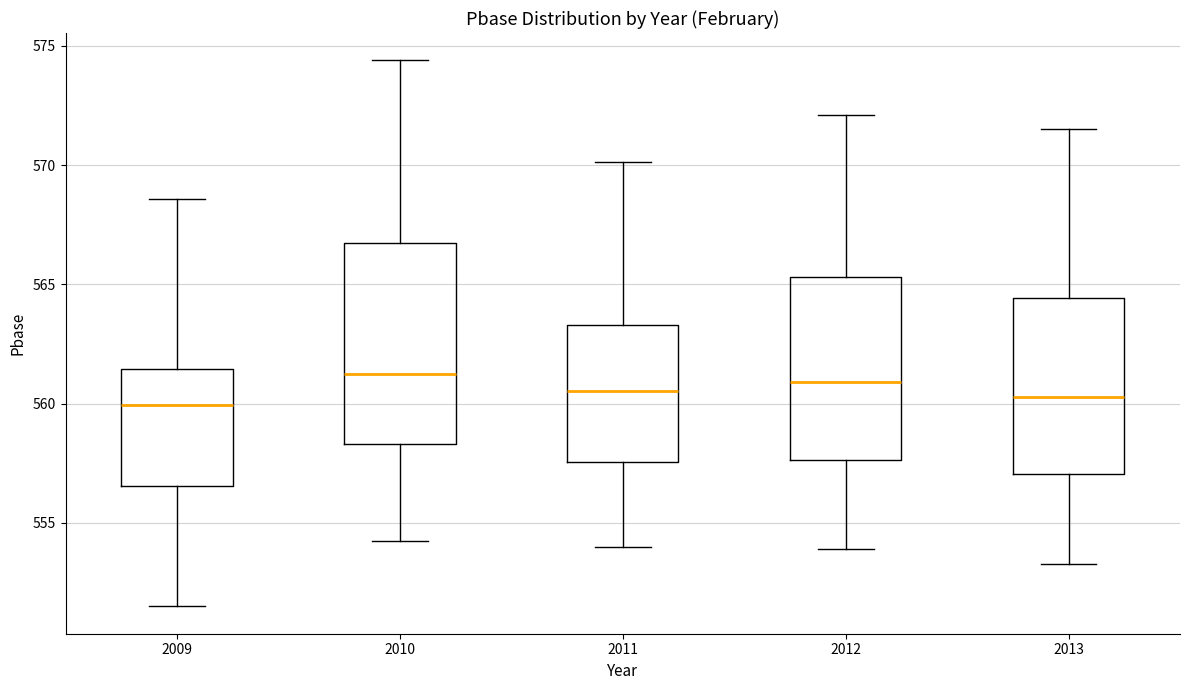

Reading left to right, read every box against the y-axis: the position of its median line, the range the box covers, and the ends of its whiskers. The values are not printed on the chart, so give them approximately, as read against the axis.

2009: median 560.0, box 556.5 to 561.5, whiskers 551.5 to 568.5
2010: median 561.0, box 558.5 to 566.5, whiskers 554.0 to 574.5
2011: median 560.5, box 557.5 to 563.5, whiskers 554.0 to 570.0
2012: median 561.0, box 557.5 to 565.5, whiskers 554.0 to 572.0
2013: median 560.5, box 557.0 to 564.5, whiskers 553.5 to 571.5